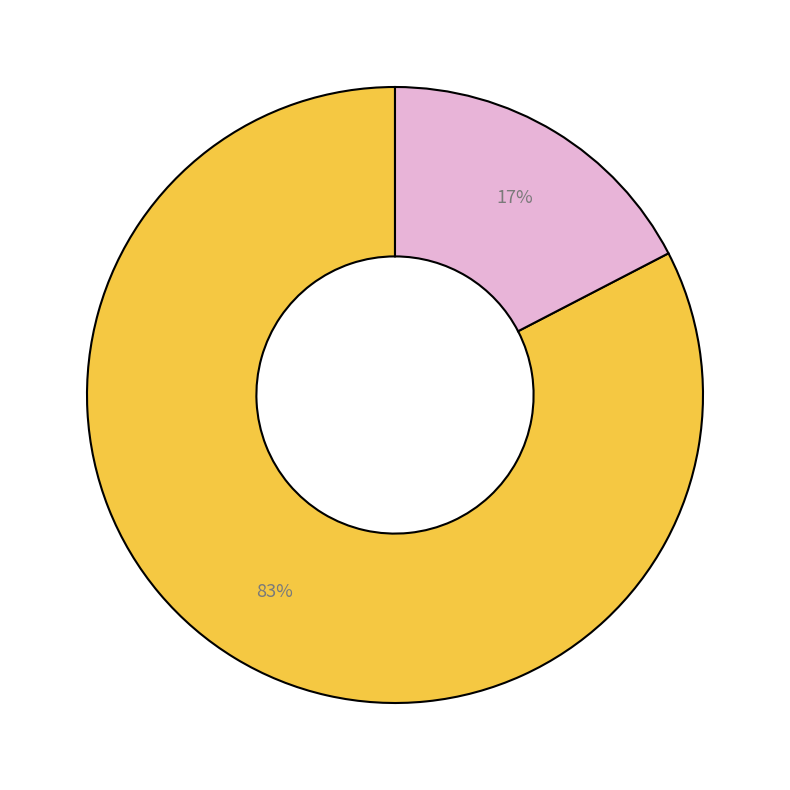

To the nearest percent, what is the average slice percentage?

50%